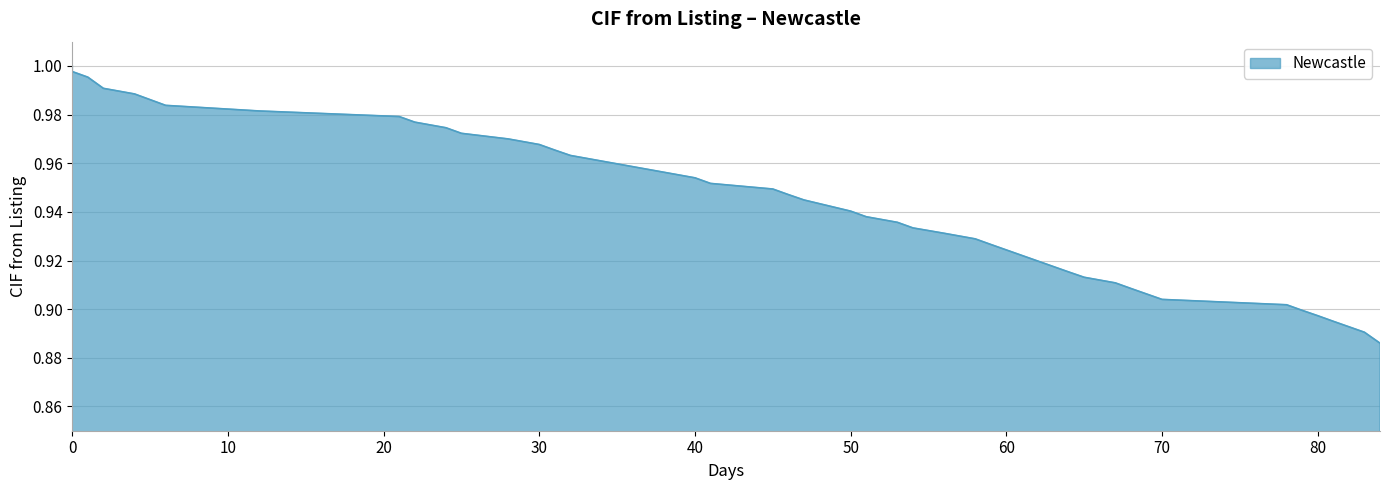

Between 64 and 41, which is larger?

41